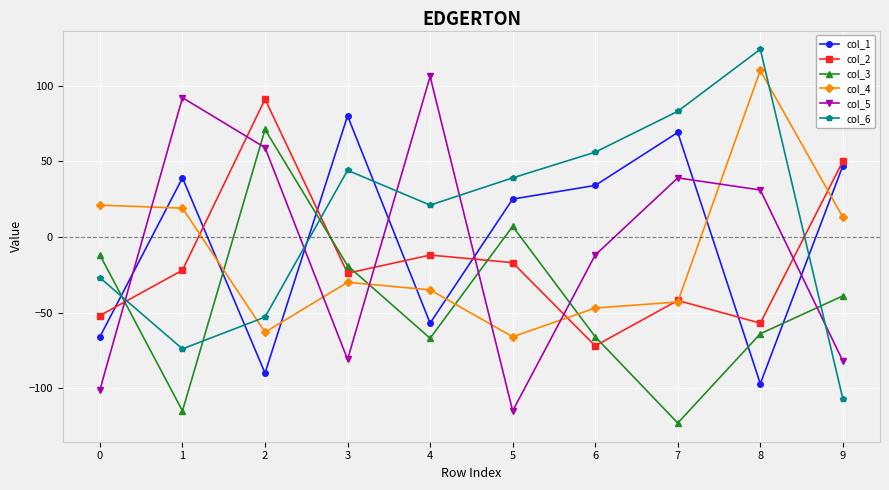

At 0, list the series in order from smallest to largest.

col_5, col_1, col_2, col_6, col_3, col_4